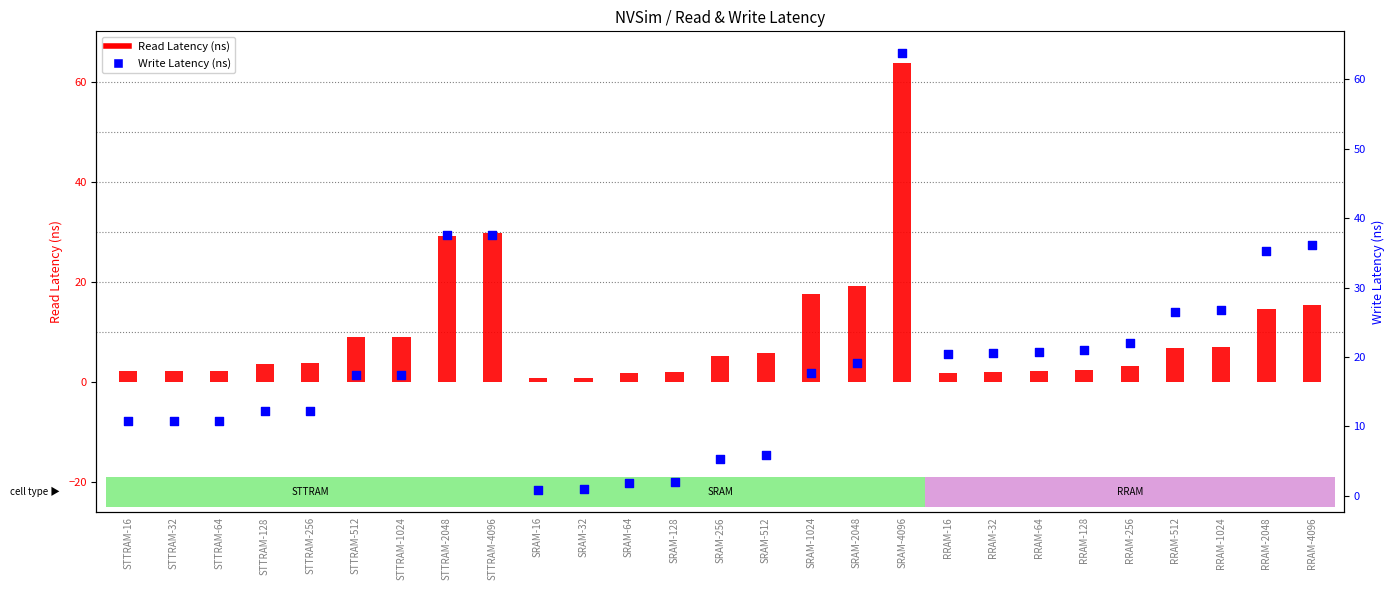

What are all the series names shown in the legend?

Read Latency (ns), Write Latency (ns)